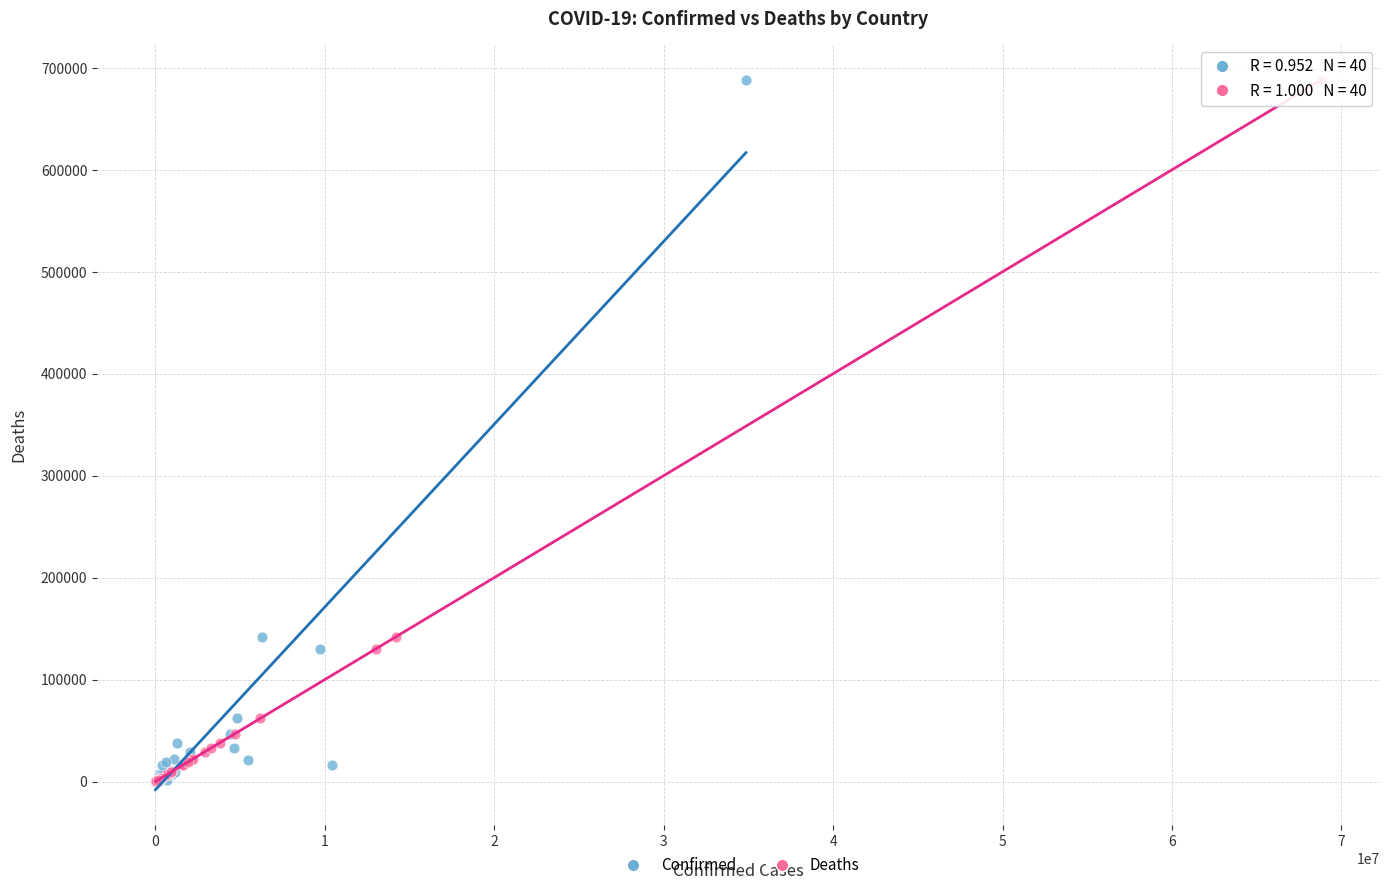

What are all the series names shown in the legend?

Confirmed, Deaths